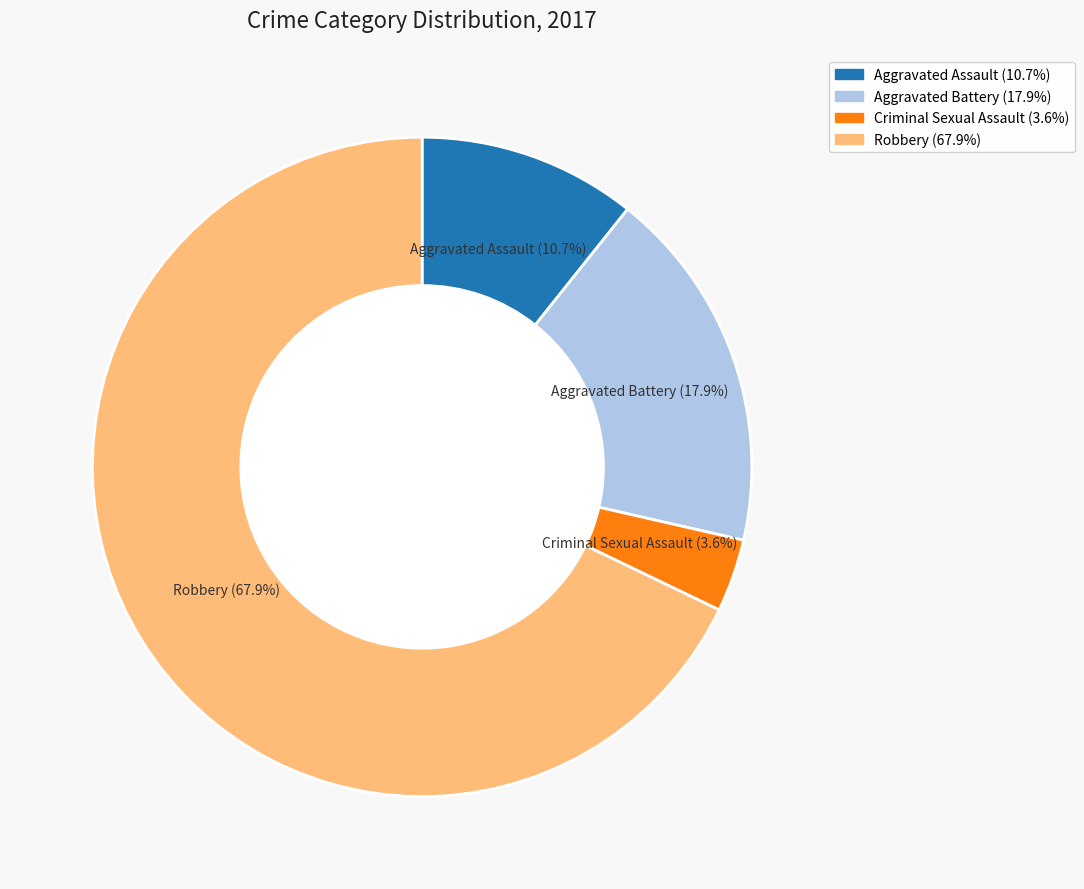

Between Aggravated Battery and Robbery, which is larger?

Robbery